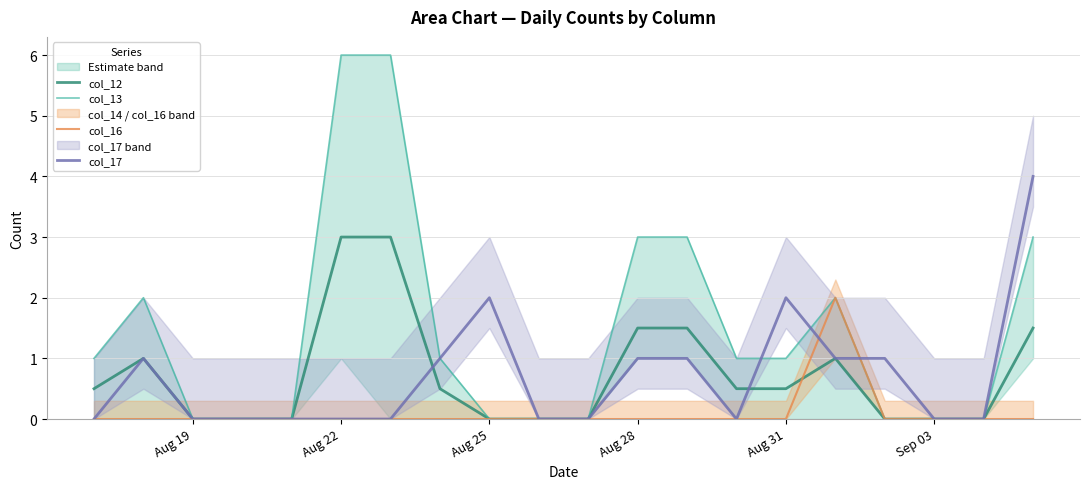

Reading right to left, what are all the values shown in this chart?

col_12: 1.5	0.0	0.0	0.0	1.0	0.5	0.5	1.5	1.5	0.0	0.0	0.0	0.5	3.0	3.0	0.0	0.0	0.0	1.0	0.5
col_13: 3.0	0.0	0.0	0.0	2.0	1.0	1.0	3.0	3.0	0.0	0.0	0.0	1.0	6.0	6.0	0.0	0.0	0.0	2.0	1.0
col_16: 0.0	0.0	0.0	0.0	2.0	0.0	0.0	0.0	0.0	0.0	0.0	0.0	0.0	0.0	0.0	0.0	0.0	0.0	0.0	0.0
col_17: 4.0	0.0	0.0	1.0	1.0	2.0	0.0	1.0	1.0	0.0	0.0	2.0	1.0	0.0	0.0	0.0	0.0	0.0	1.0	0.0